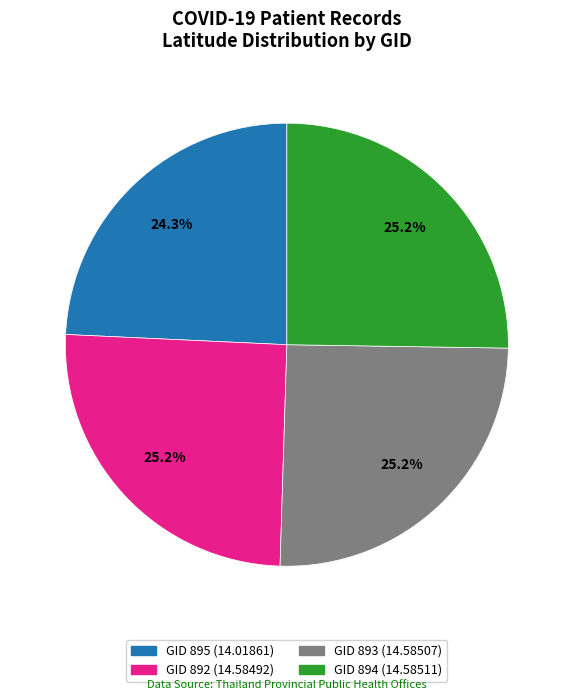

Does any single category account for the majority?

No